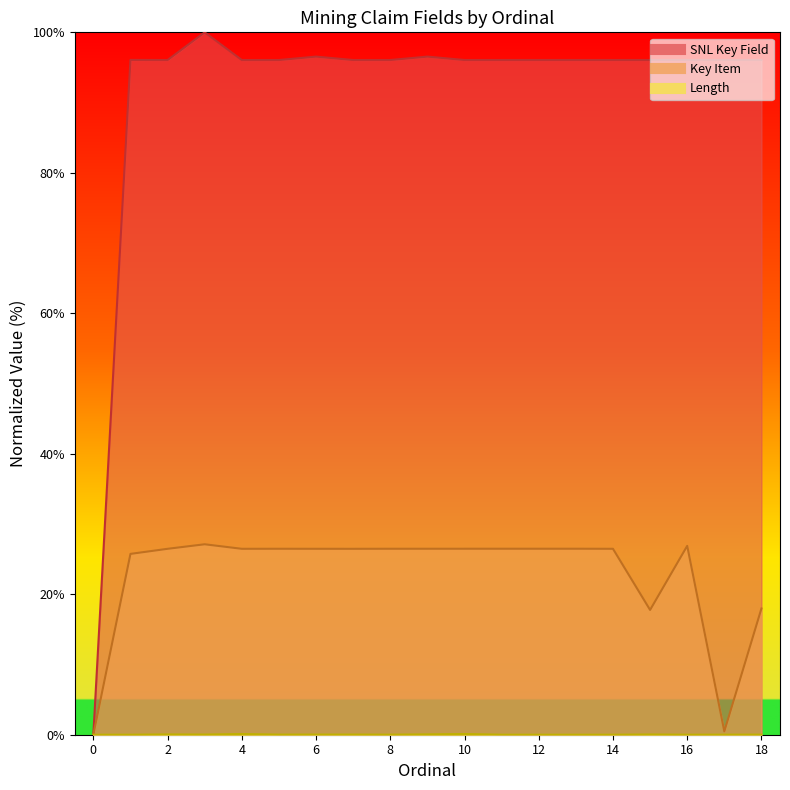

True or false: Length and SNL Key Field cross at least once.

False